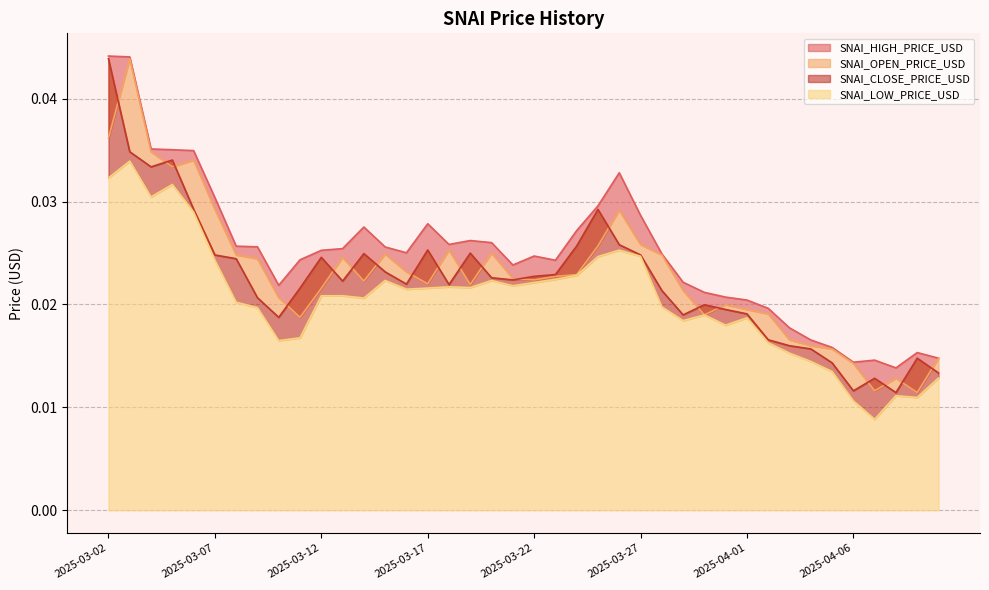

At which label is SNAI_CLOSE_PRICE_USD closest to 0?

2025-04-08